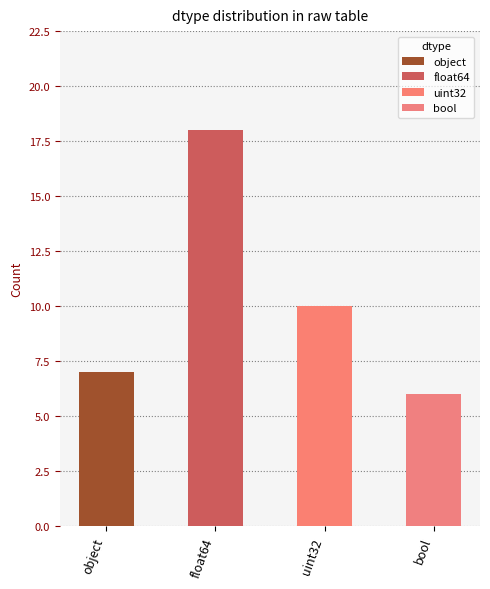

Are the bars grouped side by side (vs. stacked)?

Yes